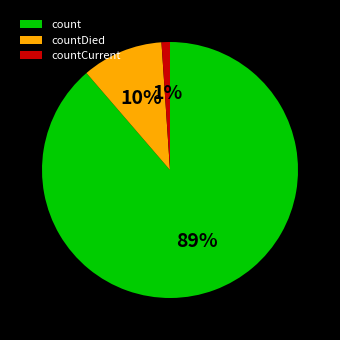

Which has a higher value, count or countCurrent?

count